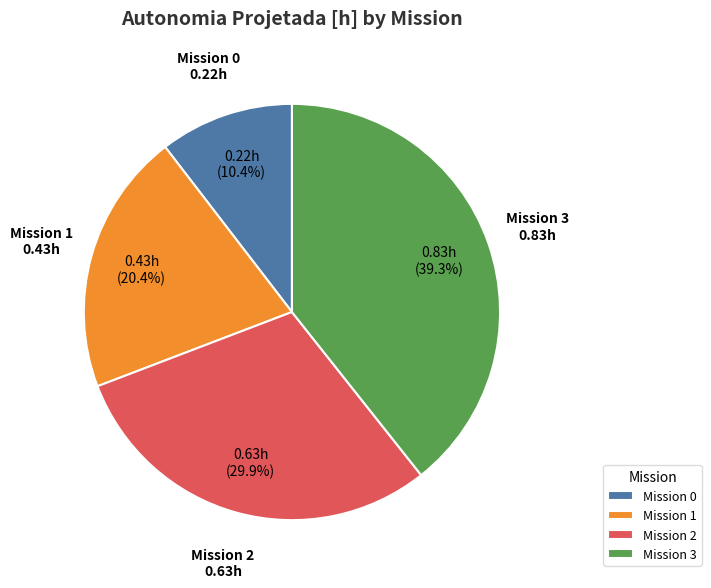

What is the largest slice in the pie chart?

Mission 3